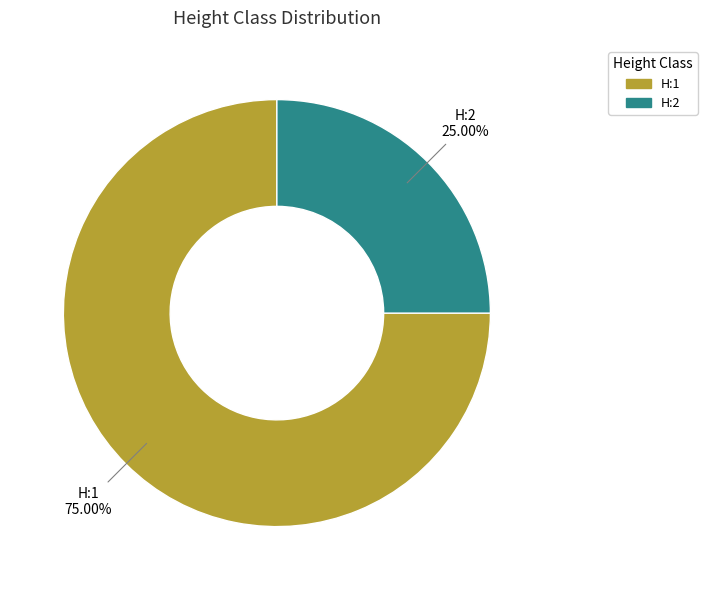

Which has a higher value, H:1 or H:2?

H:1